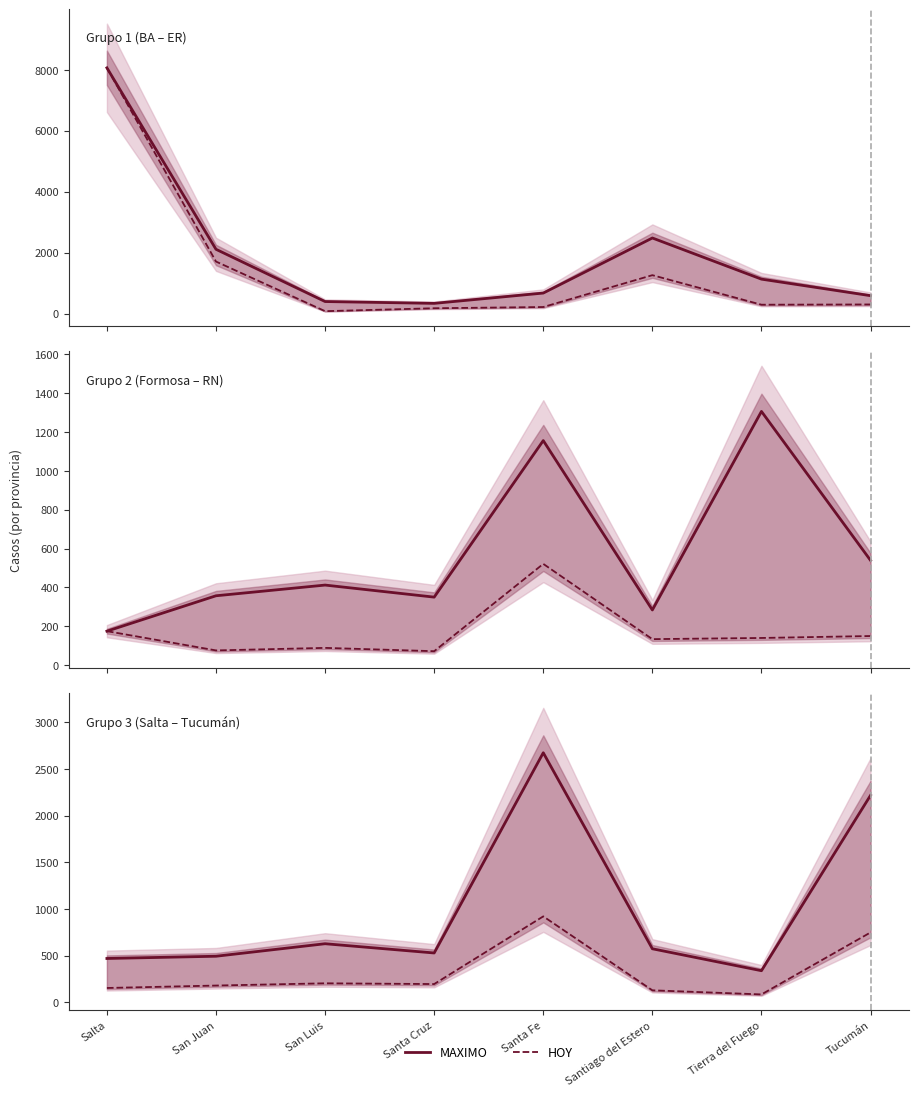

How many interior local peaks does the MAXIMO series have?

2